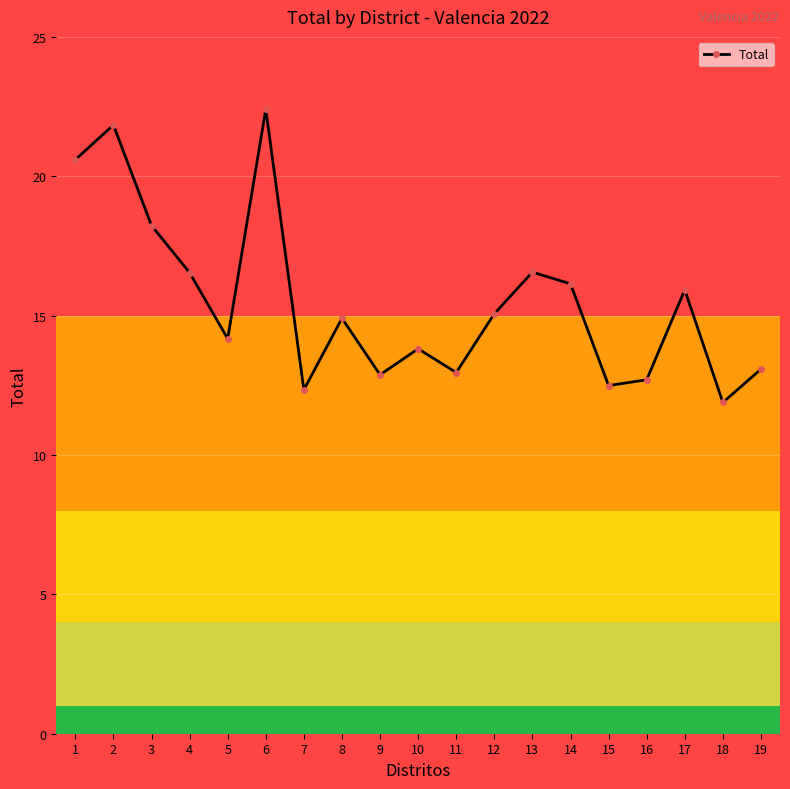

What is the difference between the maximum and minimum values?

10.5